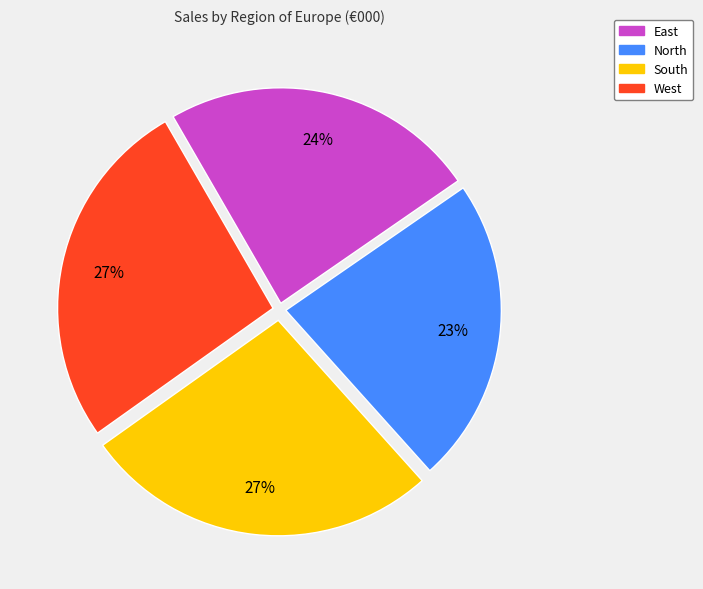

Combined, do North and West account for over 50%?

No